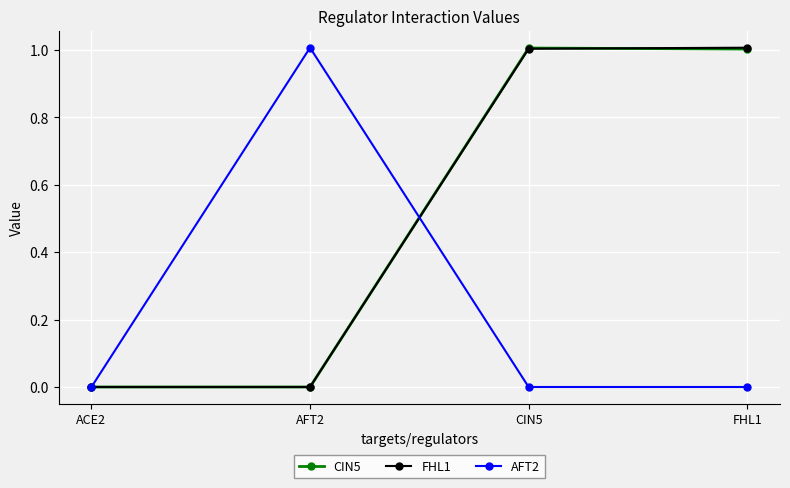

What is the difference between the highest and lowest values at FHL1?

1.0